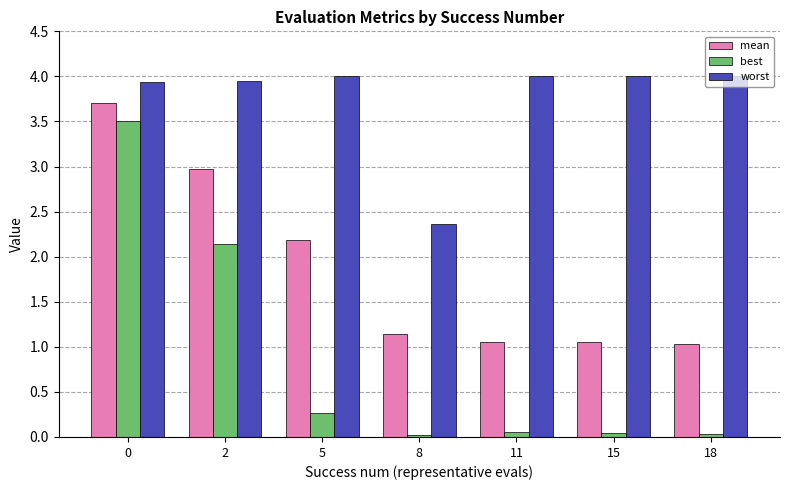

Is it true that best equals 3.4 at 2?

False